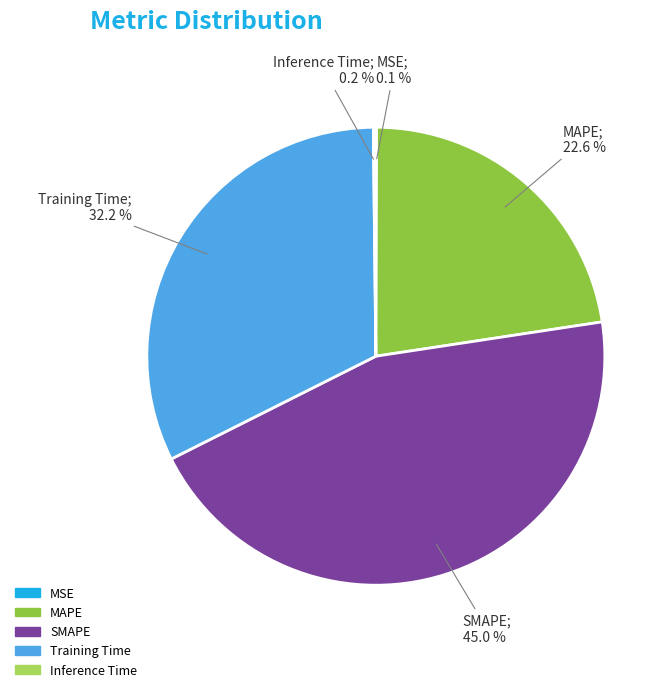

To the nearest percent, what percentage of the pie is Training Time?

32%